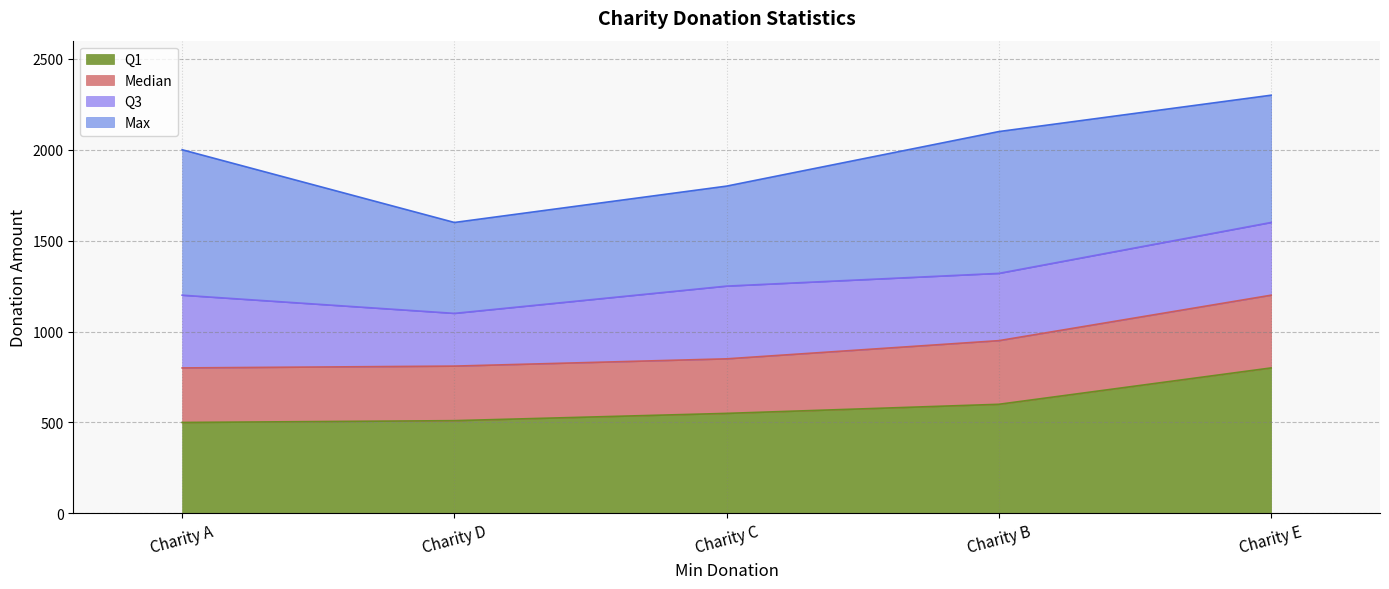

Between Charity B and Charity D, which series saw the biggest shift?

Max